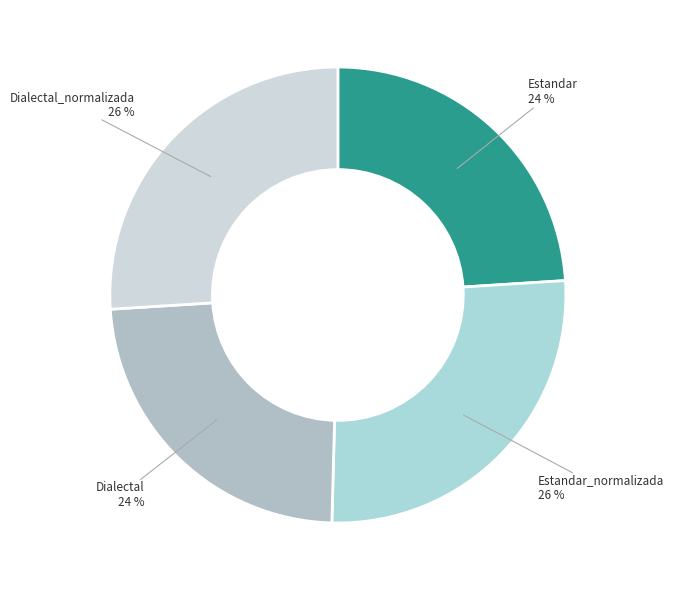

To the nearest percent, what is the difference between the Estandar and Estandar_normalizada slice percentages?

2%